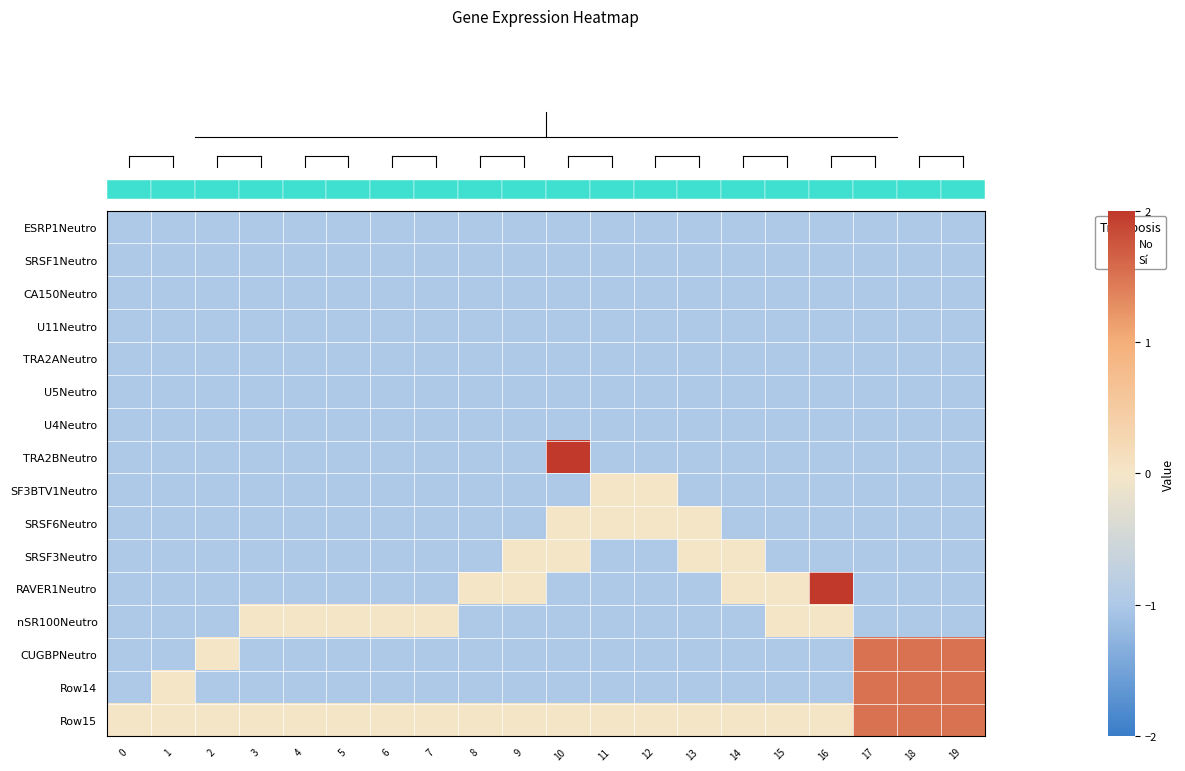

At 10, list the series in order from largest to smallest.

row_7, row_9, row_10, row_15, row_0, row_1, row_2, row_3, row_4, row_5, row_6, row_8, row_11, row_12, row_13, row_14